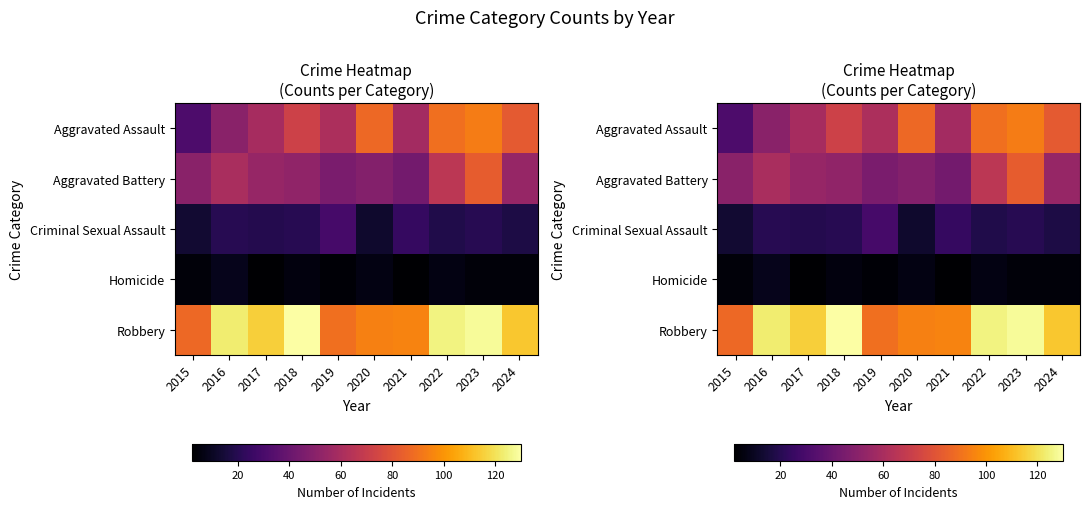

Which label corresponds to the smallest value in the chart?

2017